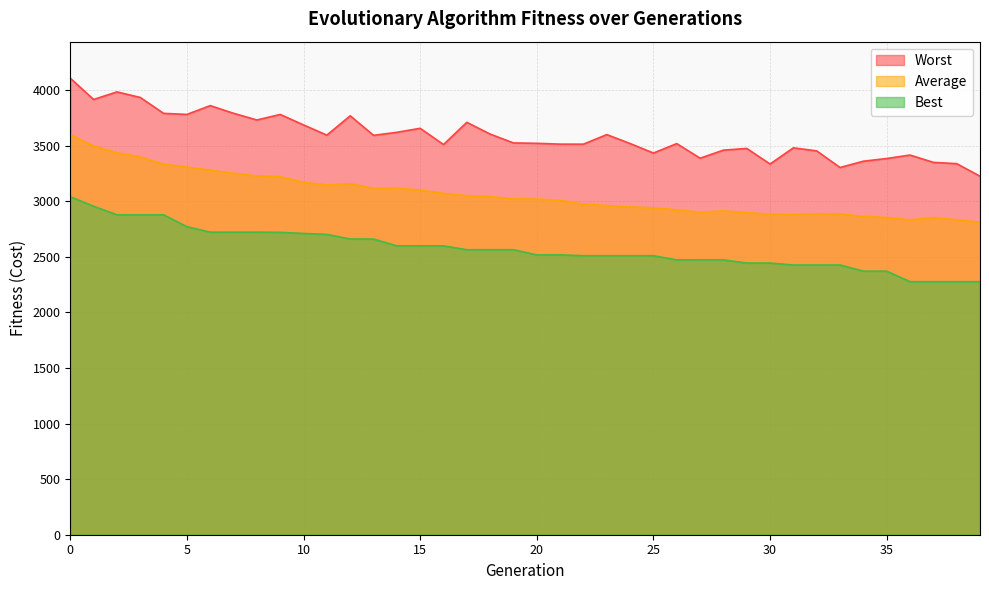

What is the average value of the Average series?

3064.2